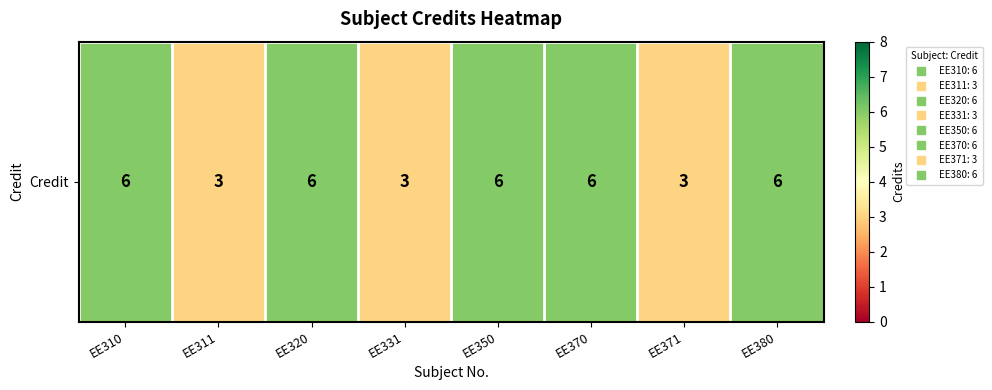

Reading left to right, extract all data points from this chart.

6	3	6	3	6	6	3	6